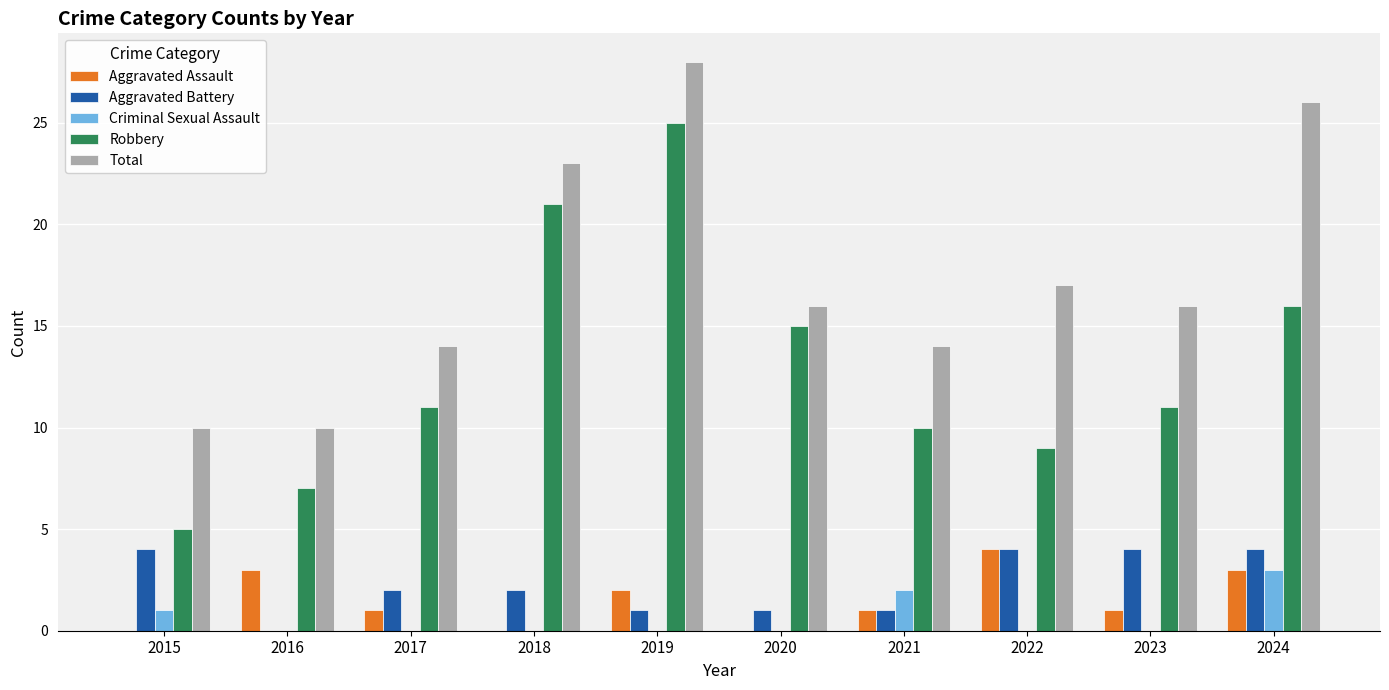

Reading right to left, what are all the values shown in this chart?

Aggravated Assault: 3	1	4	1	0	2	0	1	3	0
Aggravated Battery: 4	4	4	1	1	1	2	2	0	4
Criminal Sexual Assault: 3	0	0	2	0	0	0	0	0	1
Robbery: 16	11	9	10	15	25	21	11	7	5
Total: 26	16	17	14	16	28	23	14	10	10